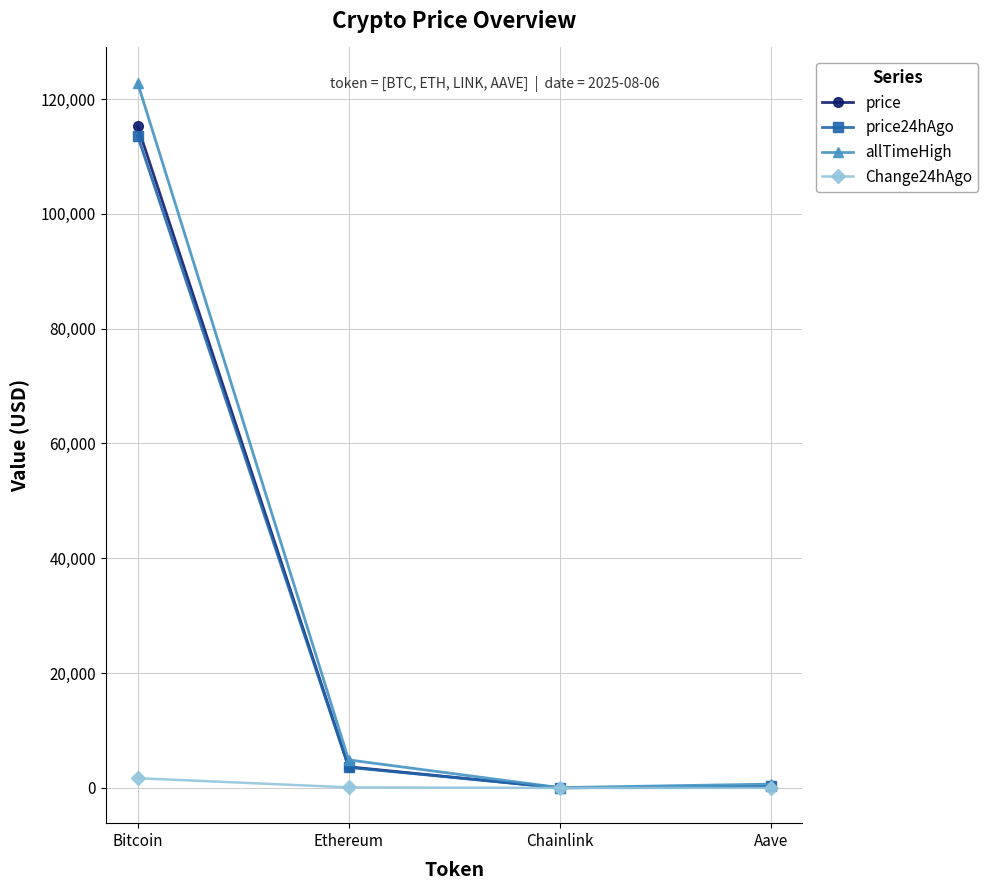

Where is Change24hAgo nearest to the value 847?

Ethereum